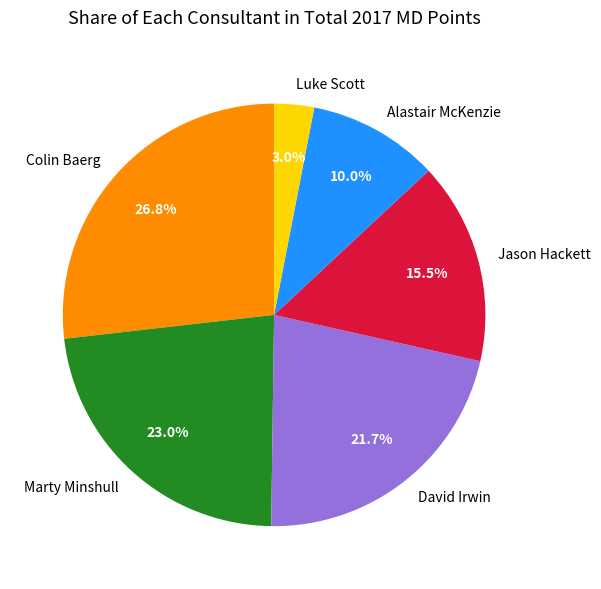

What percentage is NOT represented by David Irwin?

78.3%